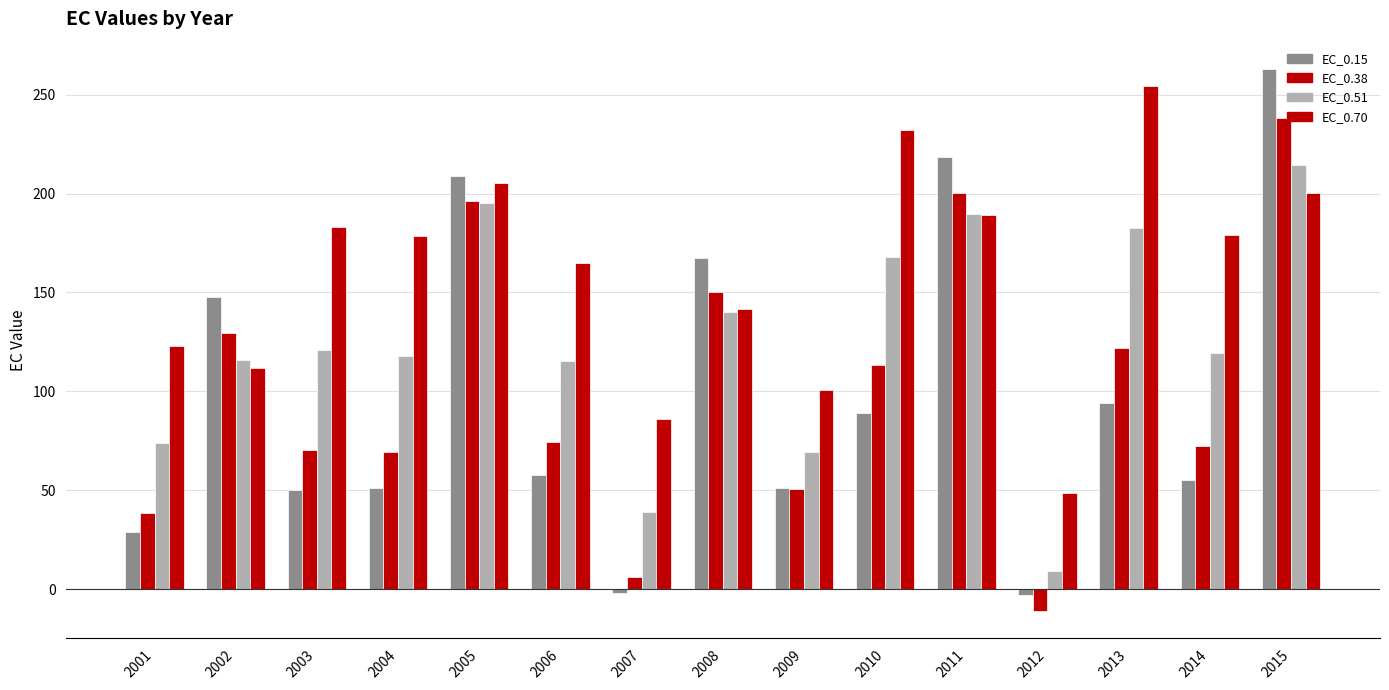

How many data points in EC_0.38 are above 74?

8